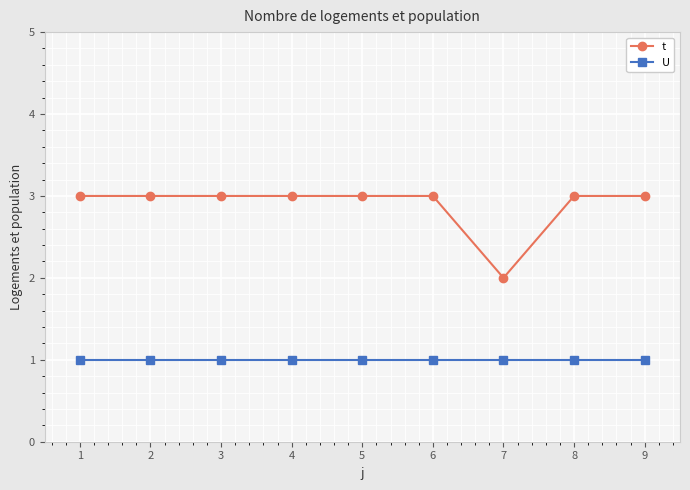

True or false: t and U cross at least once.

False